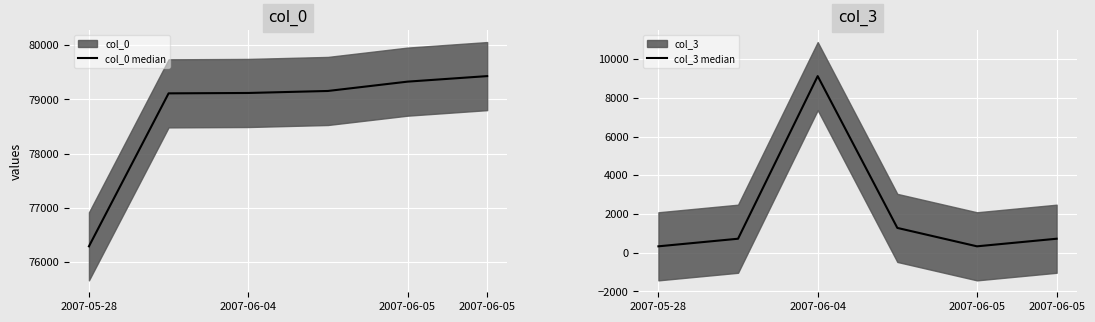

True or false: col_0 median and col_3 median cross at least once.

False